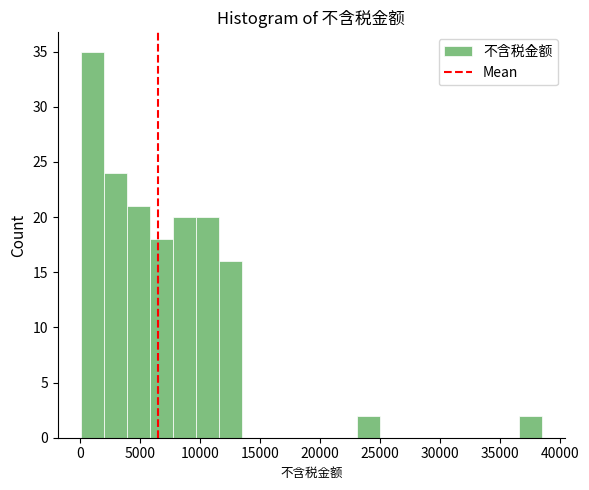

Around what value on the x-axis is the tallest bar? Give the approximate position of its centre, as read against the axis.

1000